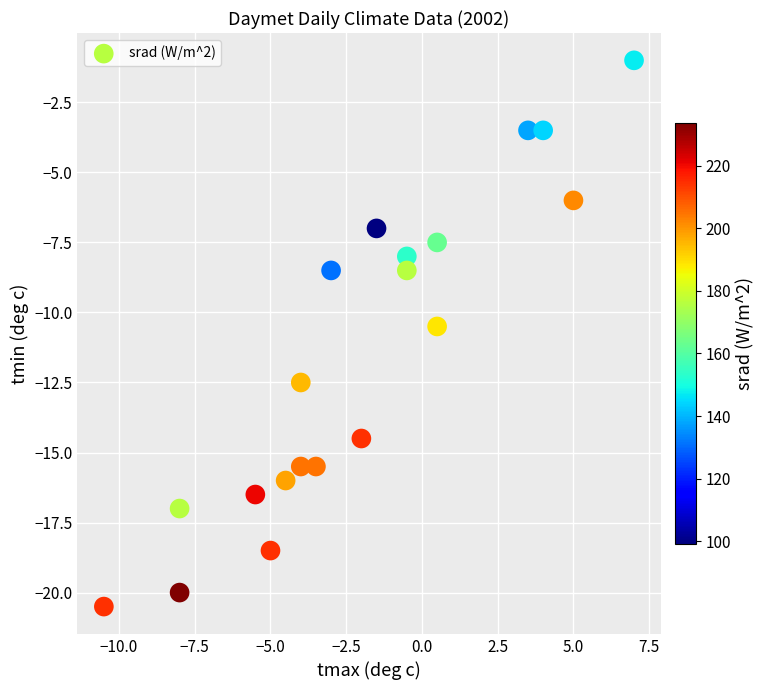

What Y value in the scatter plot is closest to -10?

-10.5